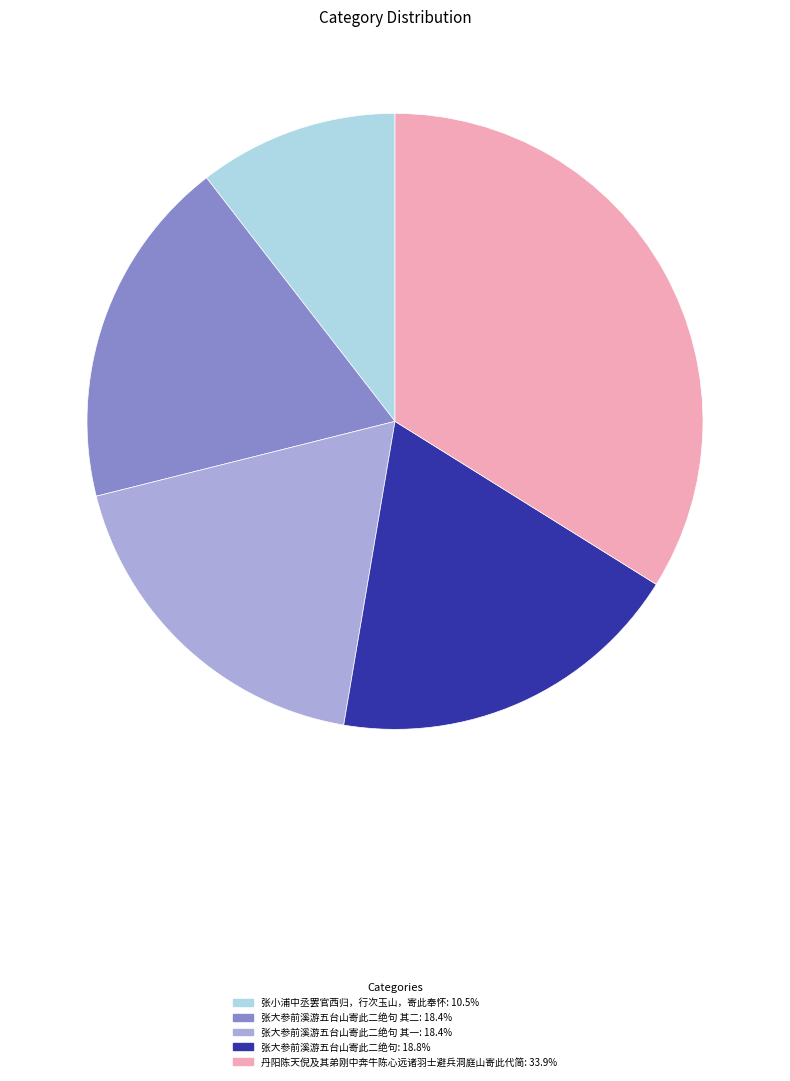

Combined, do 张大参前溪游五台山寄此二绝句 其一: 18.4% and 丹阳陈天倪及其弟刚中奔牛陈心远诸羽士避兵洞庭山寄此代简: 33.9% account for over 50%?

Yes